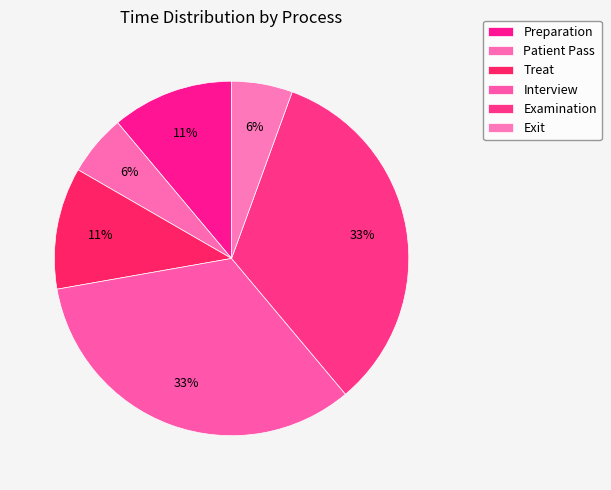

The Exit slice represents 1% of the pie. True or false?

False